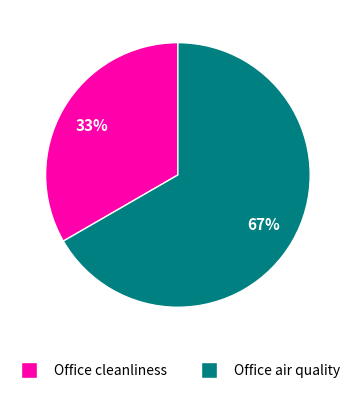

Do Office cleanliness and Office air quality together represent more than half of the pie?

Yes